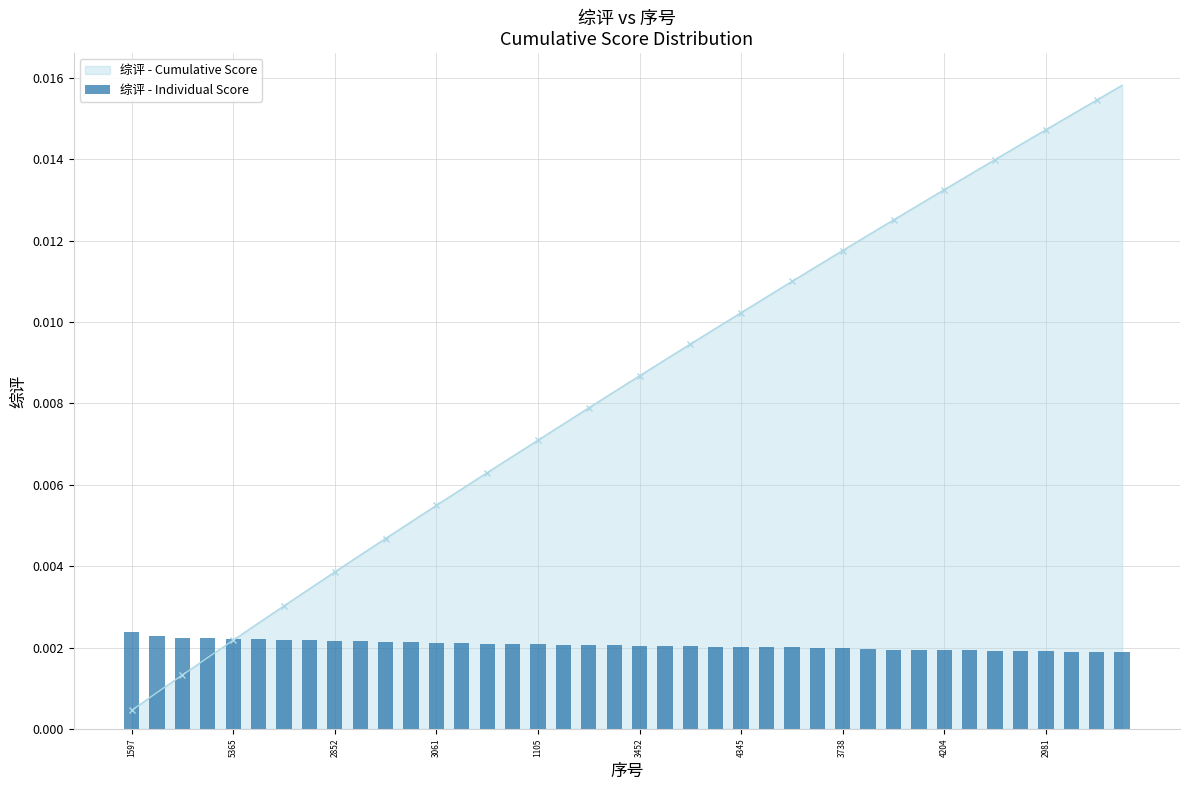

True or false: 综评 - Cumulative Score has more than 0 interior local peaks.

False